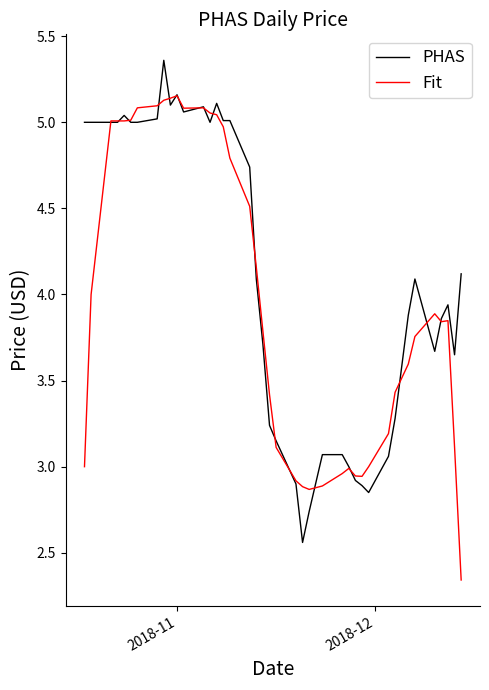

Which series has the largest total across all categories?

PHAS